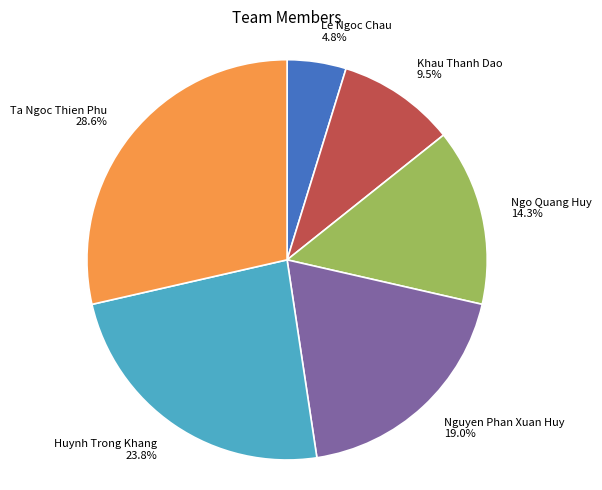

Which category has the biggest portion of the pie?

Ta Ngoc Thien Phu